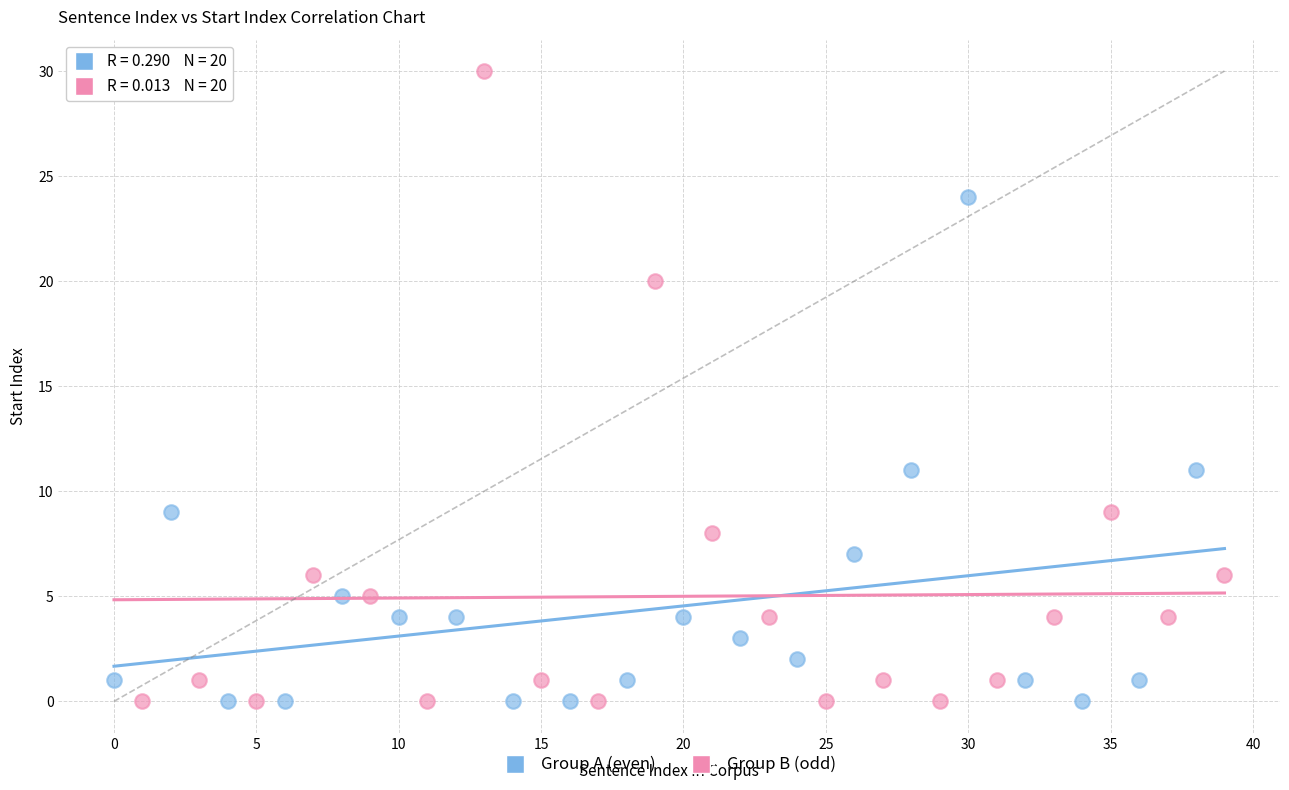

Which series reaches the maximum Y coordinate?

Group B (odd)